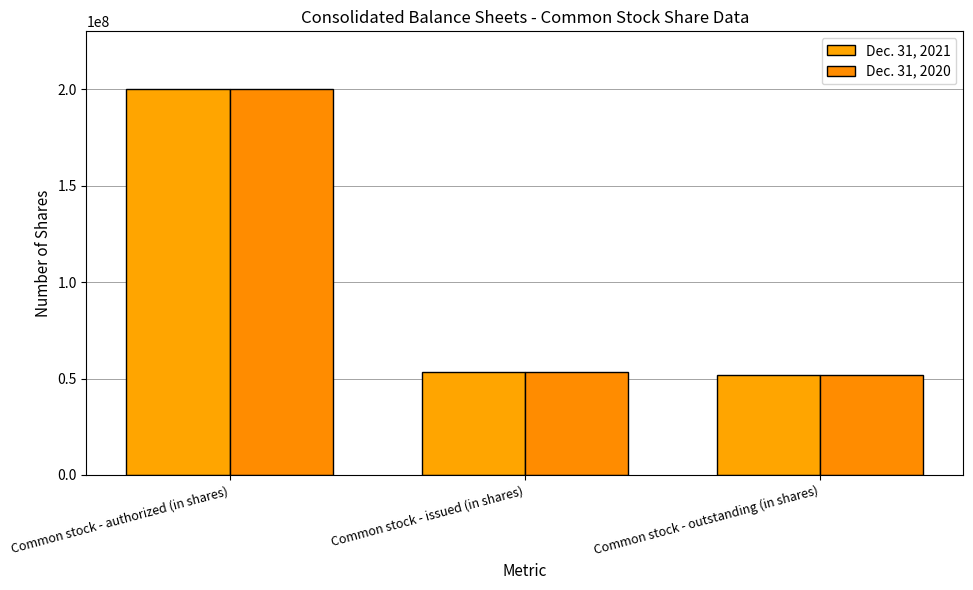

Where is Dec. 31, 2021 nearest to the value 125820268?

Common stock - issued (in shares)